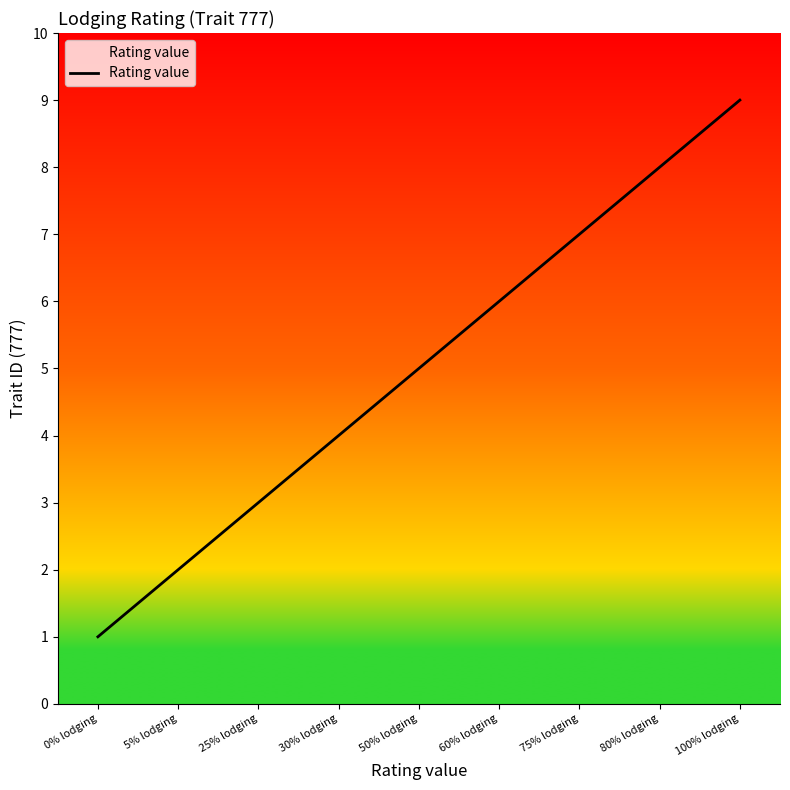

What is the ratio of the value at 30% lodging to the value at 80% lodging?

0.5